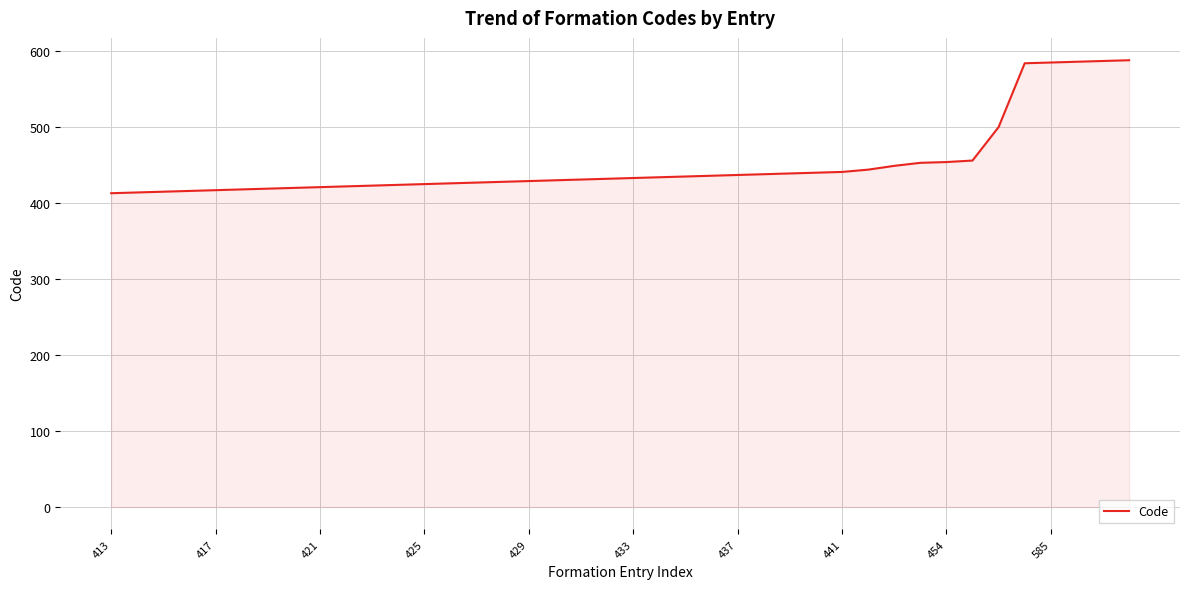

What is the maximum value shown in the chart?

588